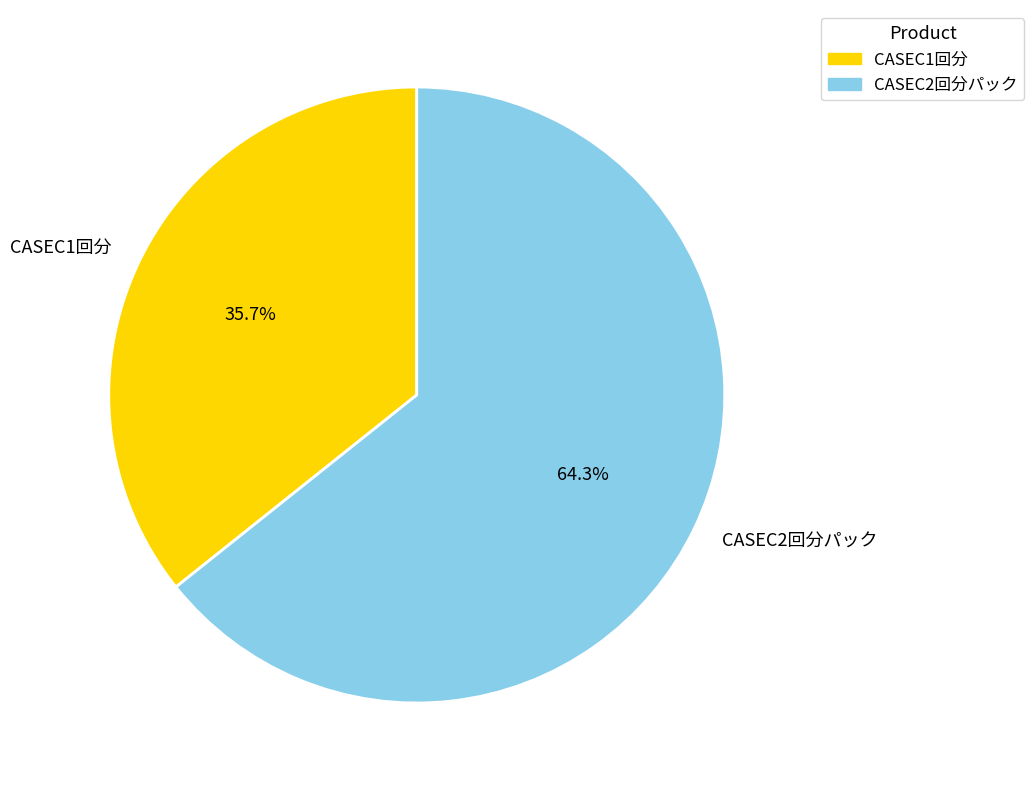

True or false: CASEC2回分パック accounts for 71% of the total.

False